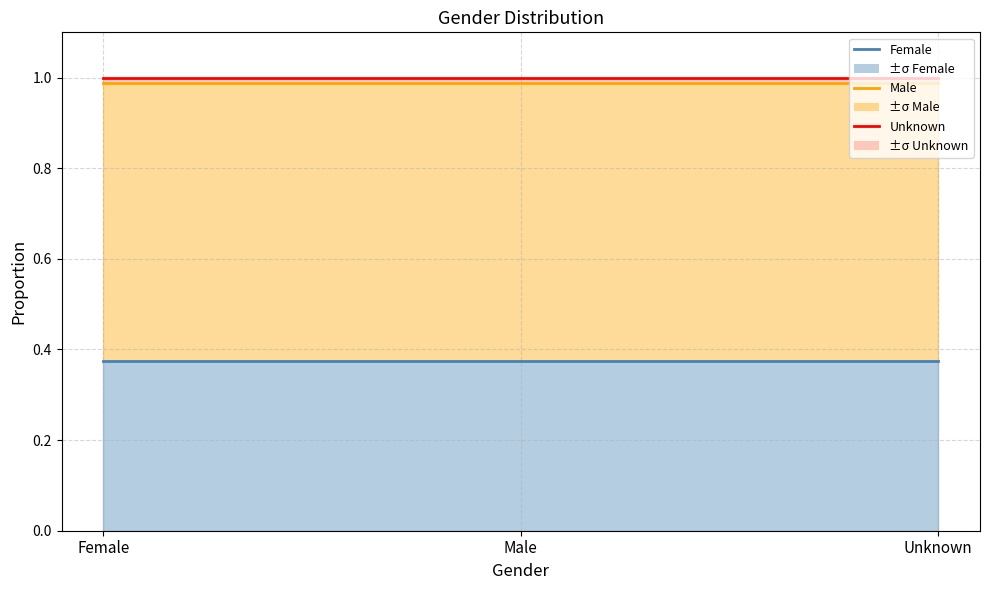

The Male line series shows 1.0 at Unknown. True or false?

True